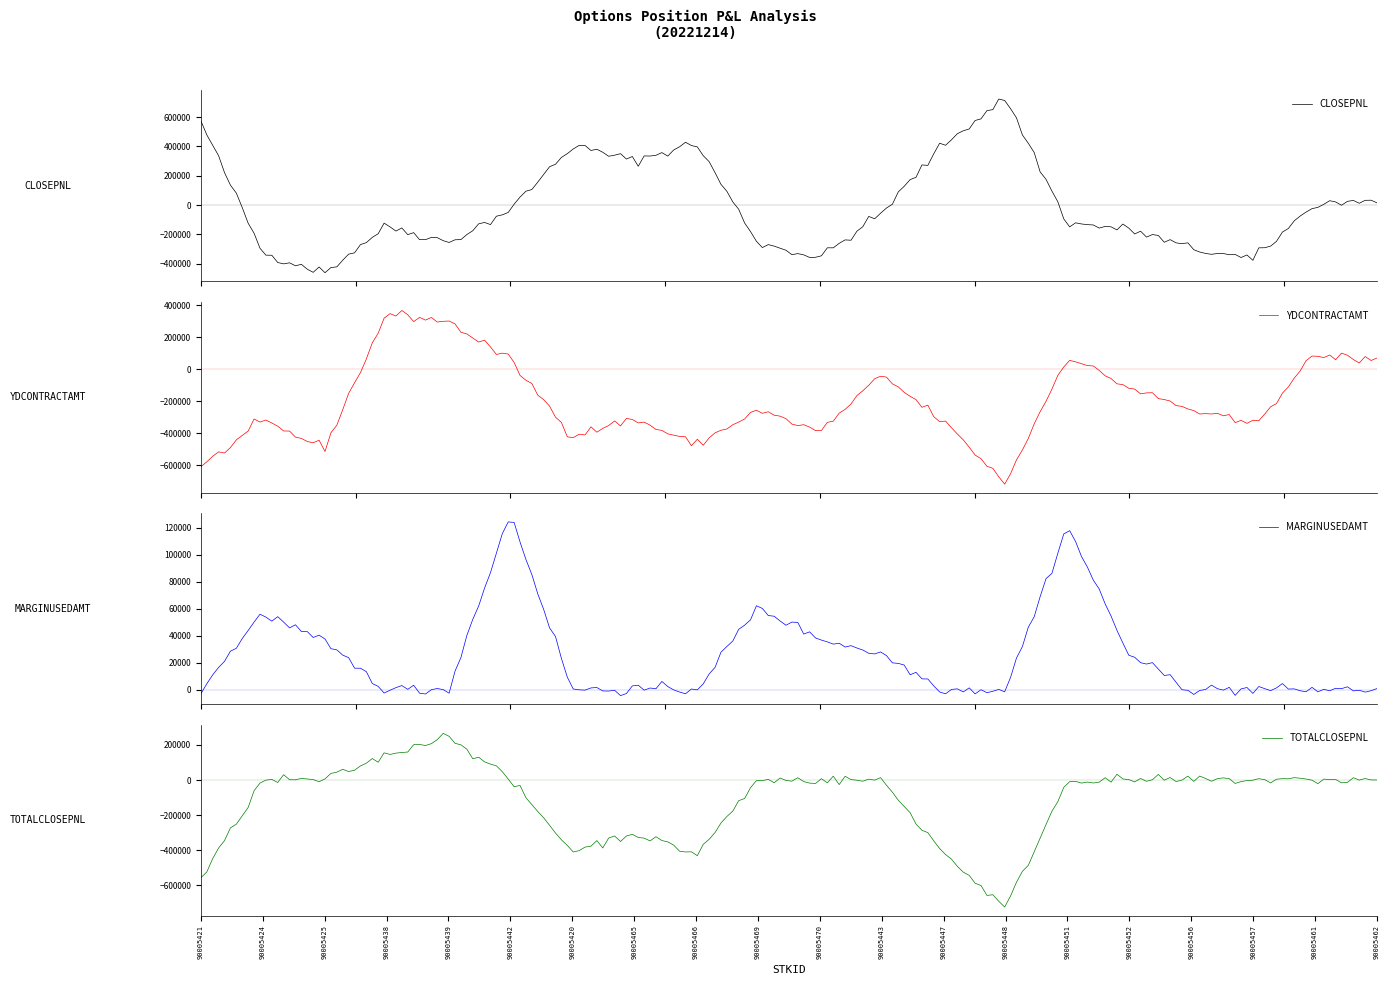

Reading left to right, what are all the values shown in this chart?

CLOSEPNL: 566358.6	-326448.0	-458507.2	-141556.0	-254800.8	-30278.0	404829.0	301709.0	424372.6	-257033.0	-359976.2	-54500.4	415394.0	731680.2	-124138.8	-164958.8	-296598.0	-372104.2	9582.0	35091.6
YDCONTRACTAMT: -614700.0	-325530.0	-492022.0	349540.0	296372.0	55820.0	-414500.0	-311380.0	-472712.0	-256115.0	-393491.0	-37268.0	-329320.0	-712710.0	82240.0	-117170.0	-256415.0	-350641.0	90680.0	52324.0
MARGINUSEDAMT: 0.0	57052.0	34231.2	0.0	0.0	130857.5	0.0	0.0	0.0	60690.0	37914.0	26171.5	0.0	0.0	121607.5	25321.5	0.0	0.0	0.0	0.0
TOTALCLOSEPNL: -566383.0	-1.0	-3.0	141540.0	254772.0	-1.0	-404845.0	-301725.0	-424395.0	-1.0	-3.0	-3.0	-415410.0	-731709.0	-1.0	-3.0	-1.0	-3.0	-1.0	-3.0